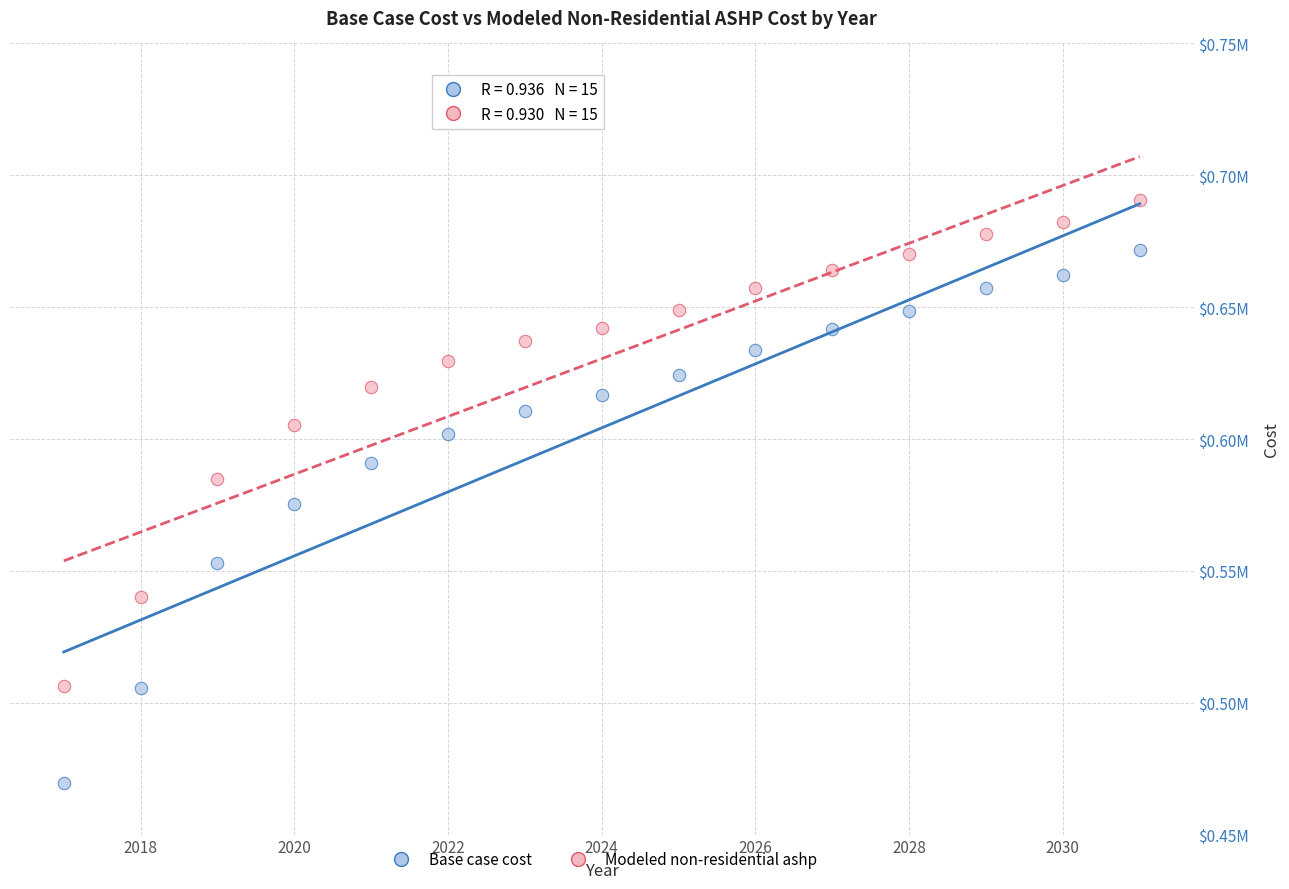

Which series has the largest Y range (max minus min)?

Base case cost